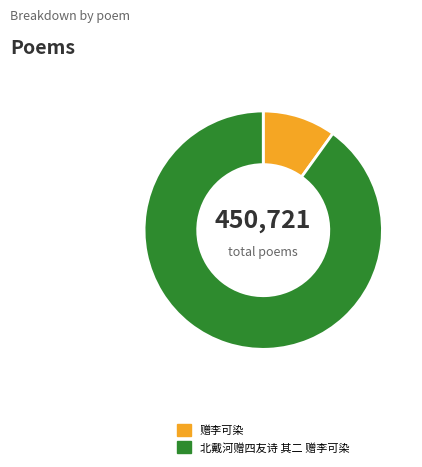

Combined, do 北戴河赠四友诗 其二 赠李可染 and 赠李可染 account for over 50%?

Yes